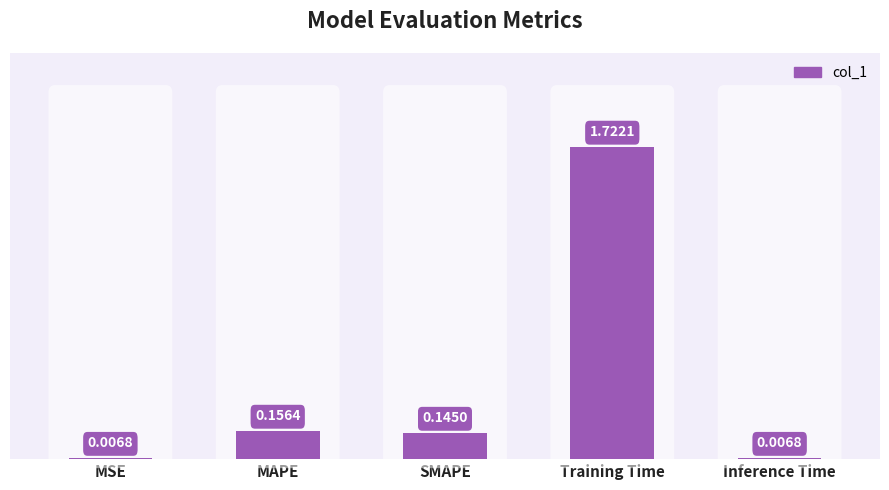

Does the chart contain stacked bars?

No